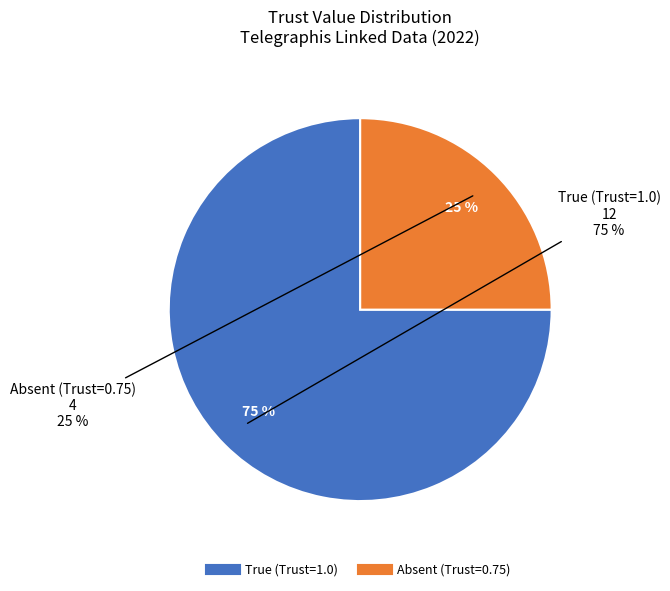

Does any single category account for the majority?

No